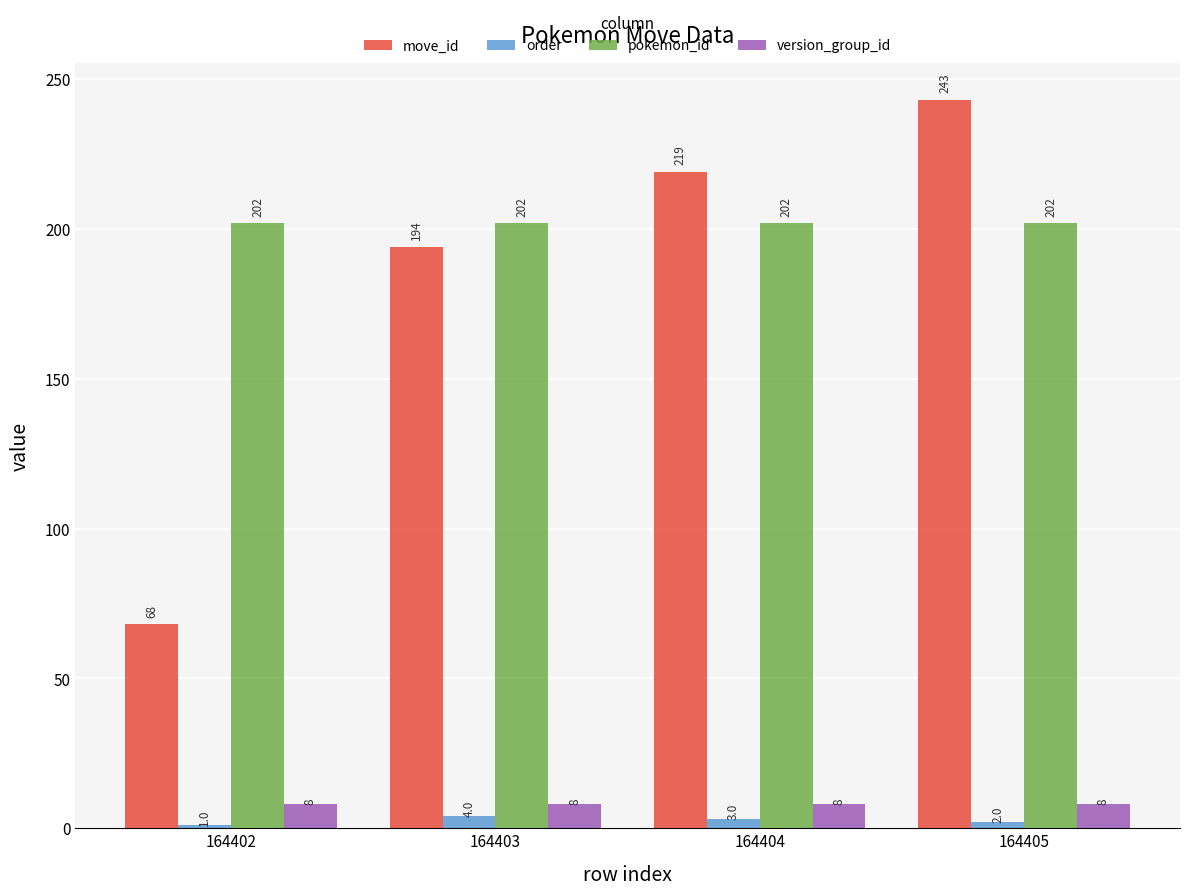

Is the value of pokemon_id at 164404 greater than the value of version_group_id at 164402?

Yes